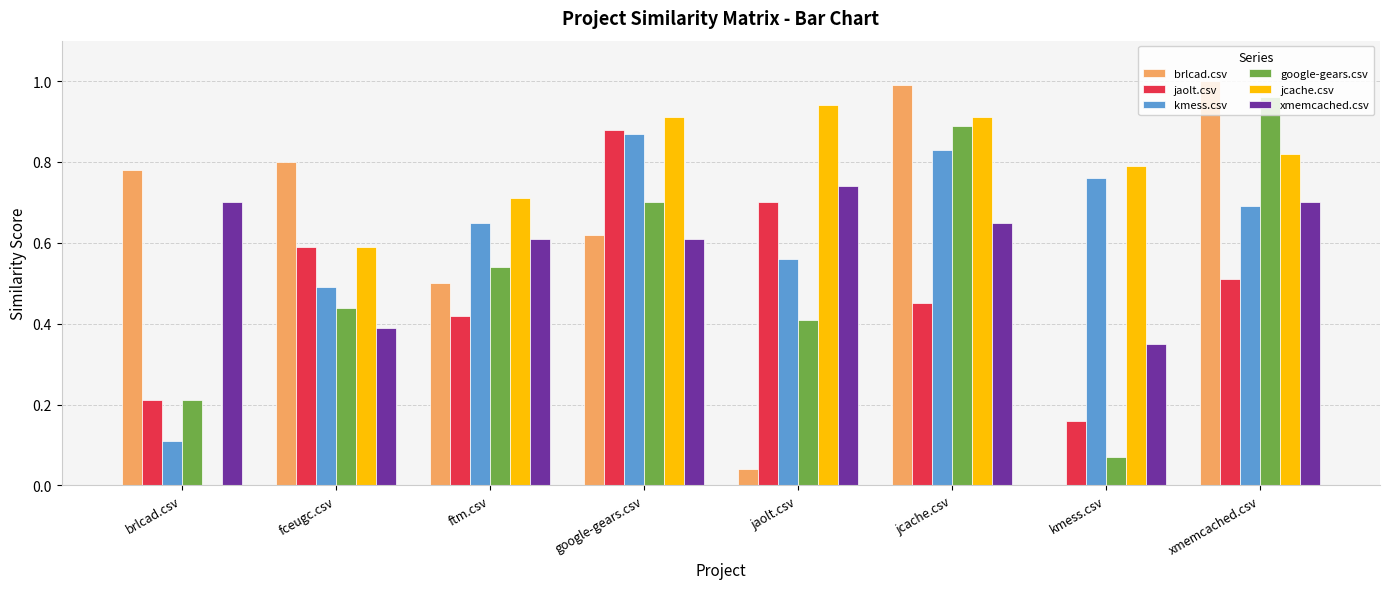

What is the sum of all brlcad.csv values?

4.7